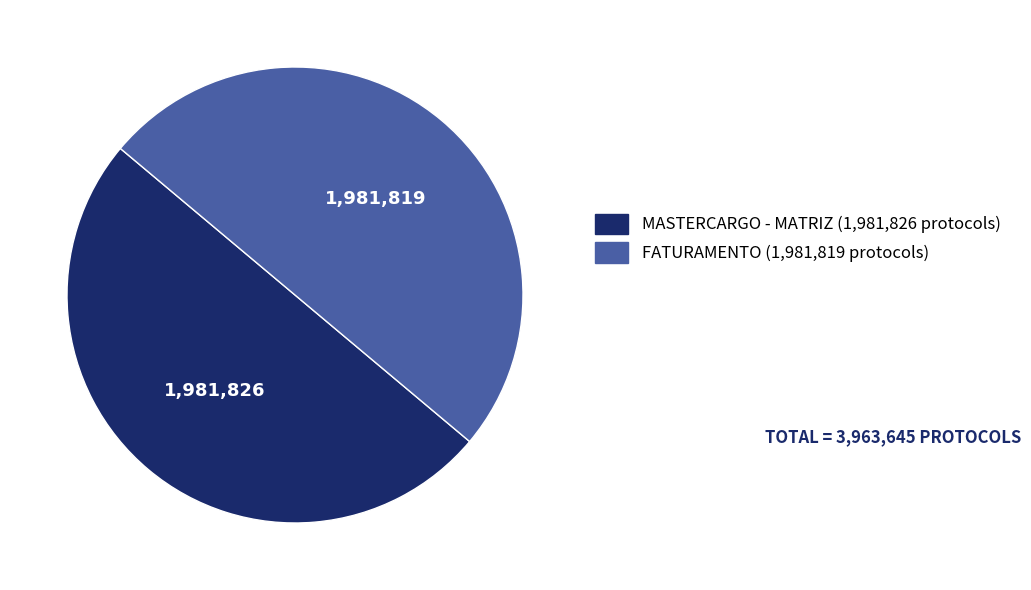

What is the ratio of the value at MASTERCARGO - MATRIZ to the value at FATURAMENTO?

1.0